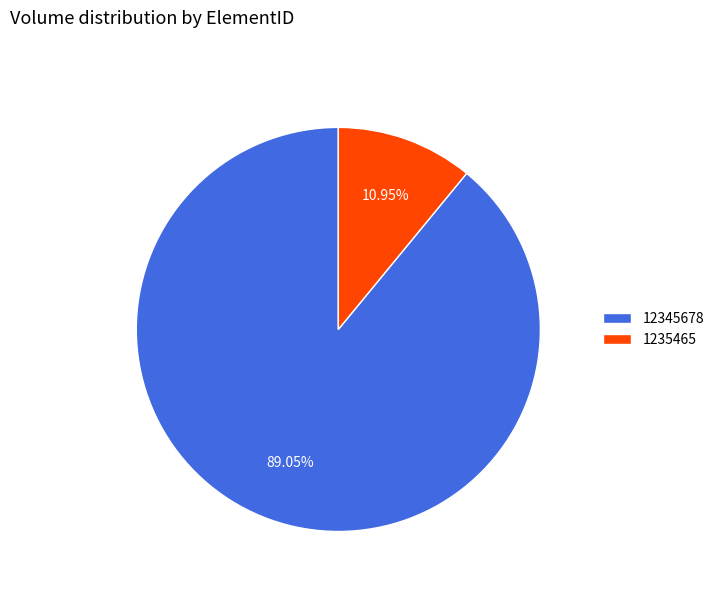

Rank the categories by value from highest to lowest.

12345678, 1235465